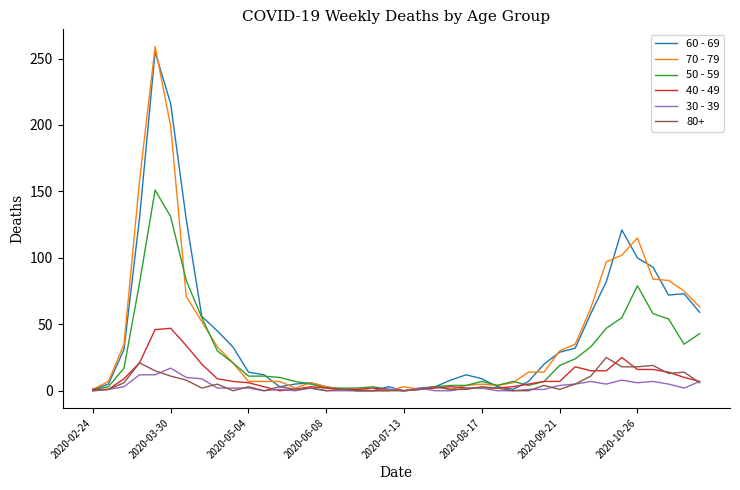

Which series has the widest spread of values?

70 - 79